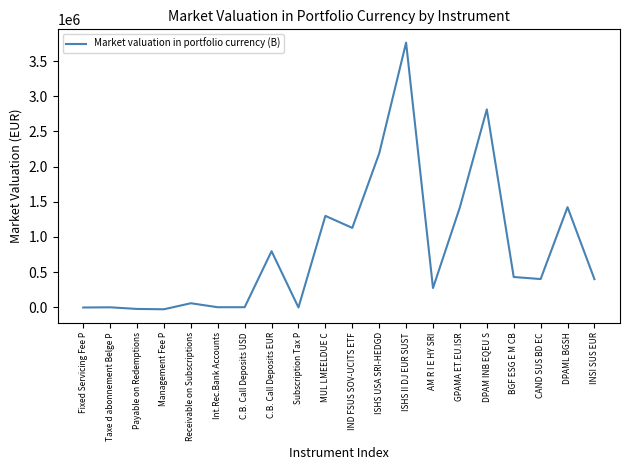

The chart shows a value of 5048213.9 at ISHS II DJ EUR SUST. True or false?

False